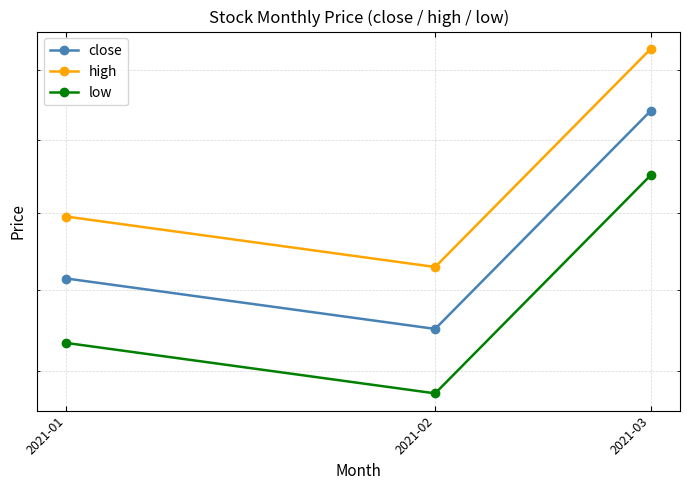

Which series has the widest spread of values?

high